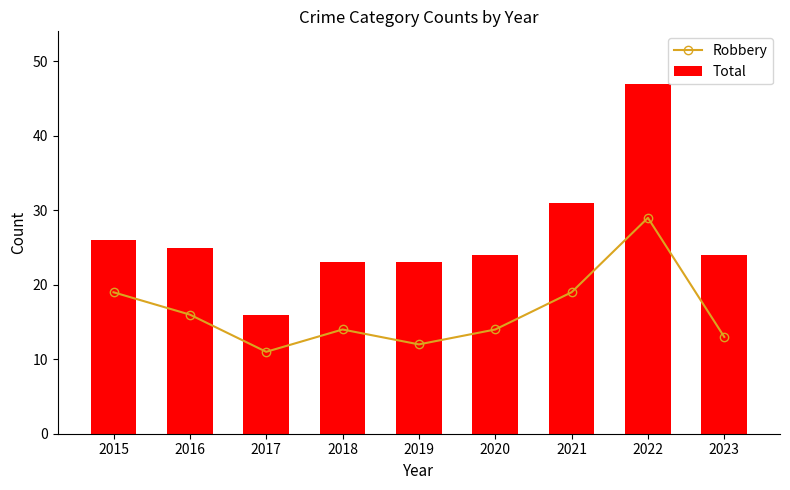

What is the total value across all series at 2022?

76